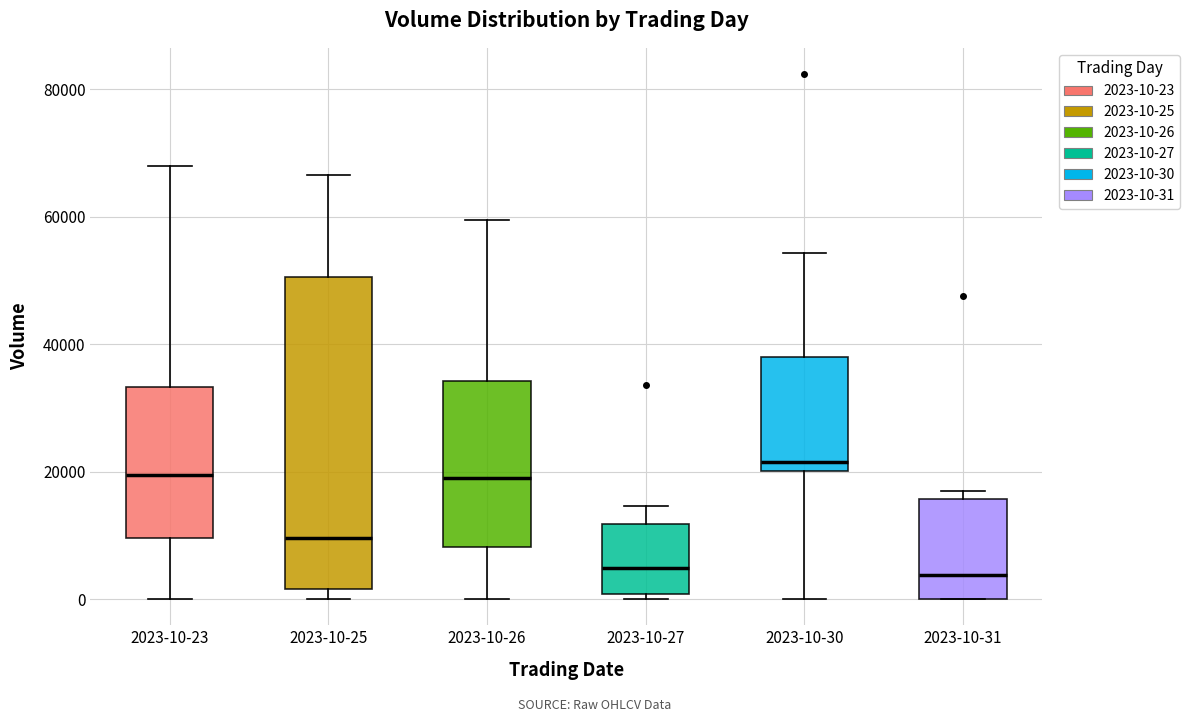

Reading left to right, read every box against the y-axis: the position of its median line, the range the box covers, and the ends of its whiskers. The values are not printed on the chart, so give them approximately, as read against the axis.

2023-10-23: median 20000, box 10000 to 34000, whiskers 0 to 68000
2023-10-25: median 10000, box 2000 to 50000, whiskers 0 to 66000
2023-10-26: median 18000, box 8000 to 34000, whiskers 0 to 60000
2023-10-27: median 4000, box 0 to 12000, whiskers 0 (just below the box's lower edge) to 14000
2023-10-30: median 22000, box 20000 to 38000, whiskers 0 to 54000
2023-10-31: median 4000, box 0 to 16000, whiskers 0 to 16000 (just above the box's upper edge)